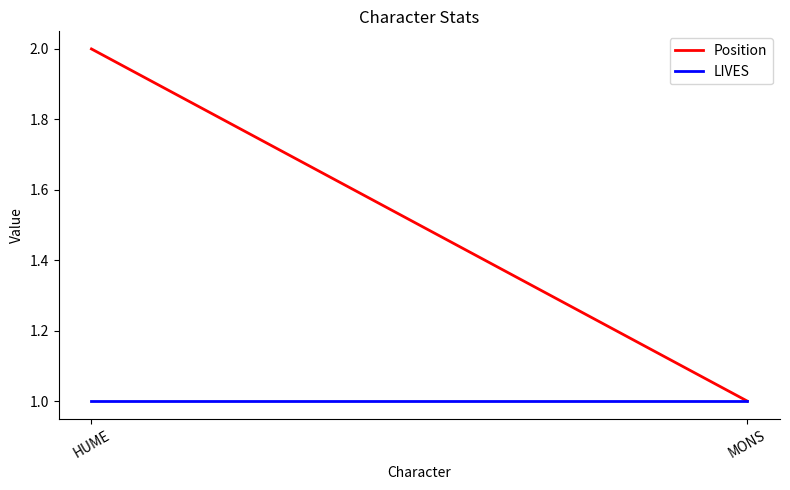

Rank the categories by LIVES value from lowest to highest.

HUME, MONS